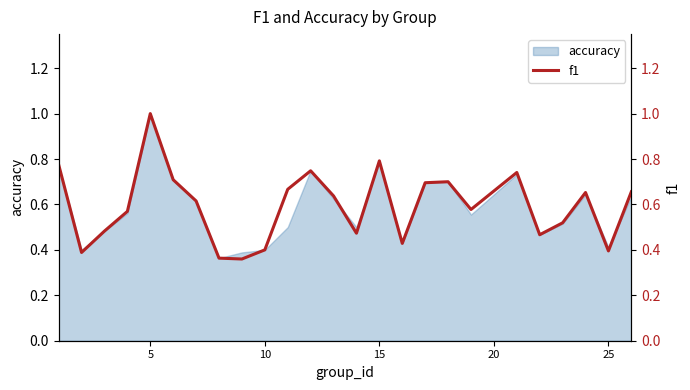

What is the maximum value shown in the chart?

1.0